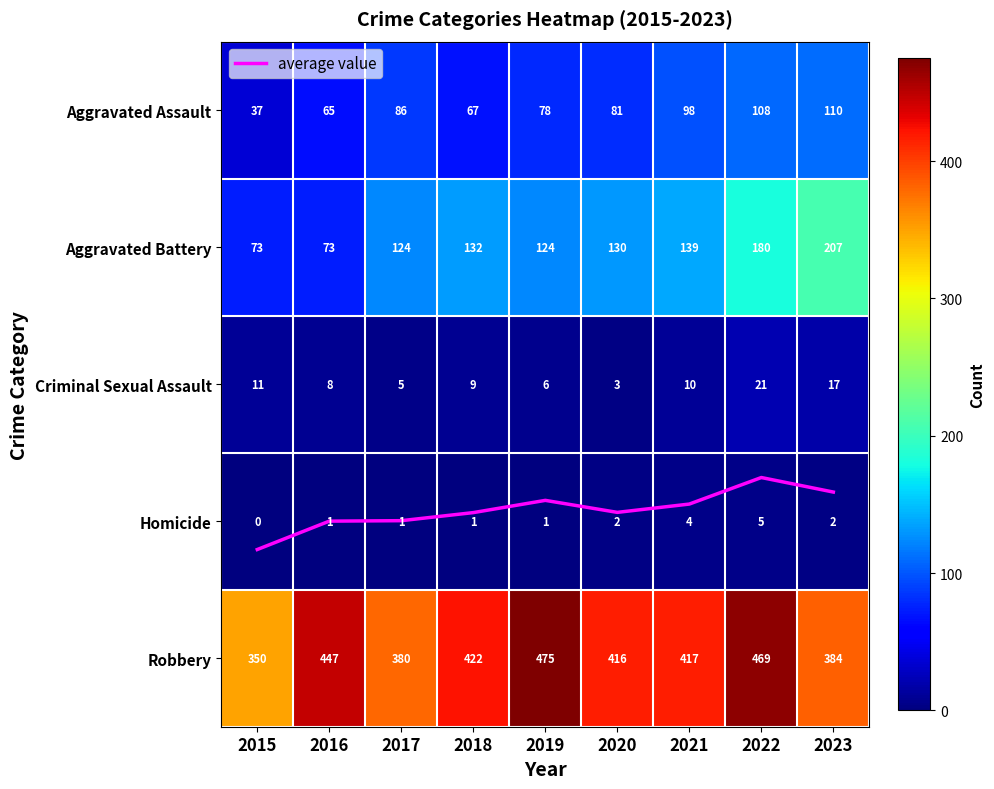

At how many categories does at least one series exceed 456?

2